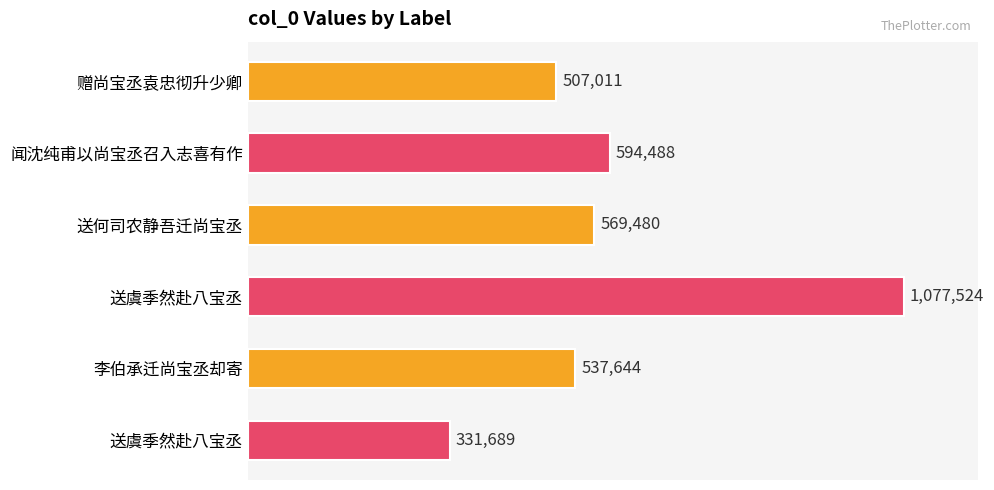

Does the chart contain any negative values?

No